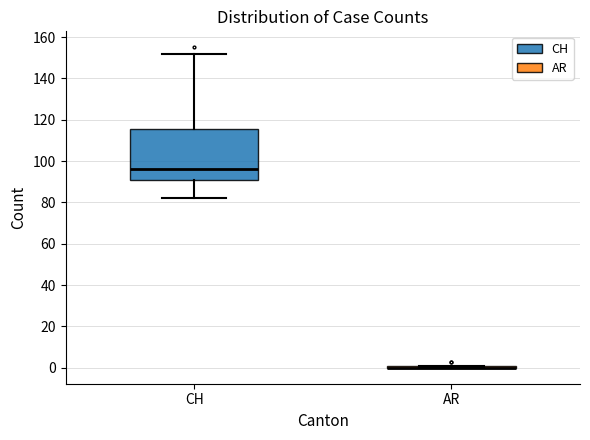

Reading left to right, transcribe this box plot: for each box, give where its median line is, the range the box spans, and where its two whiskers end, as read against the y-axis. The values are not printed on the chart, so give them approximately, as read against the axis.

CH: median 96, box 92 to 116, whiskers 82 to 152
AR: box collapsed to a line at 0, whiskers 0 to 2